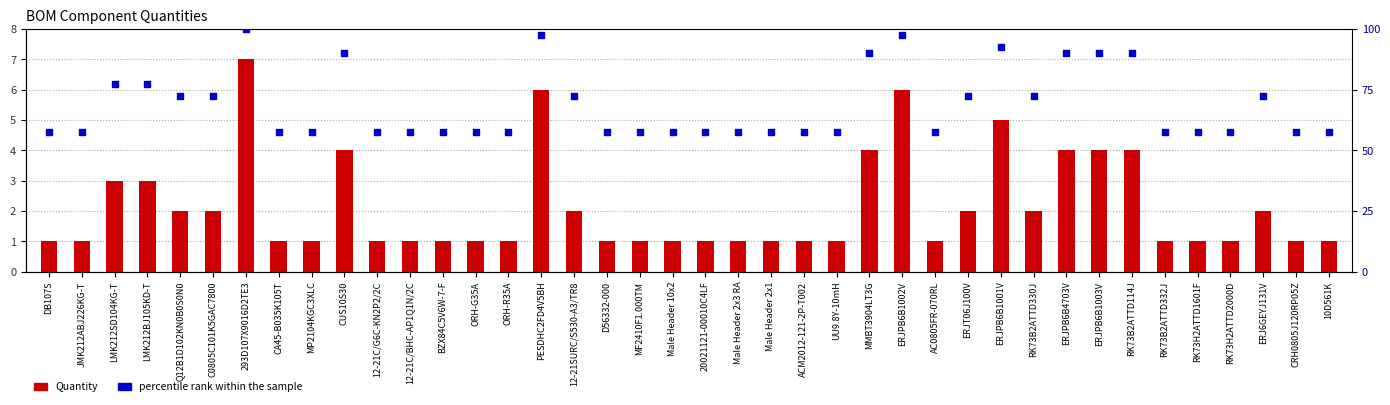

Which series reaches the maximum Y coordinate?

percentile rank within the sample